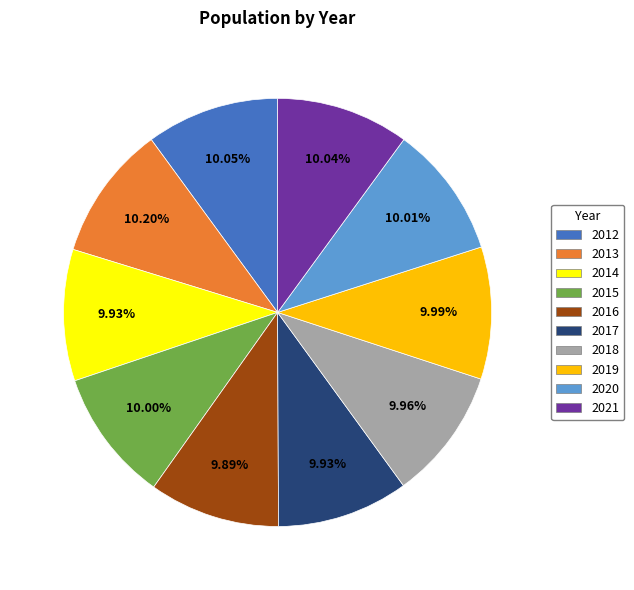

Is the sum of 2018 and 2020 greater than half?

No